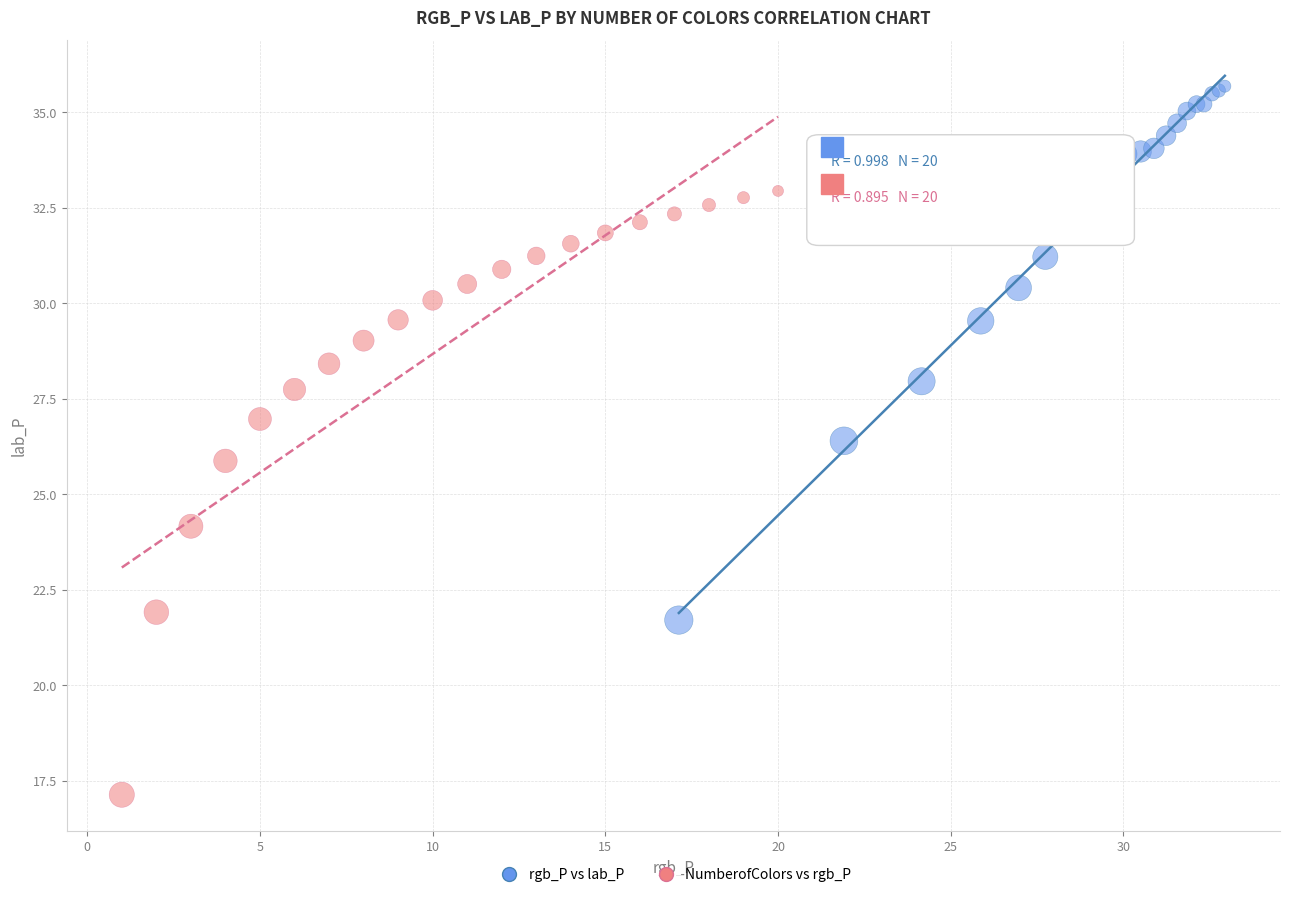

Which series reaches the minimum Y coordinate?

NumberofColors vs rgb_P